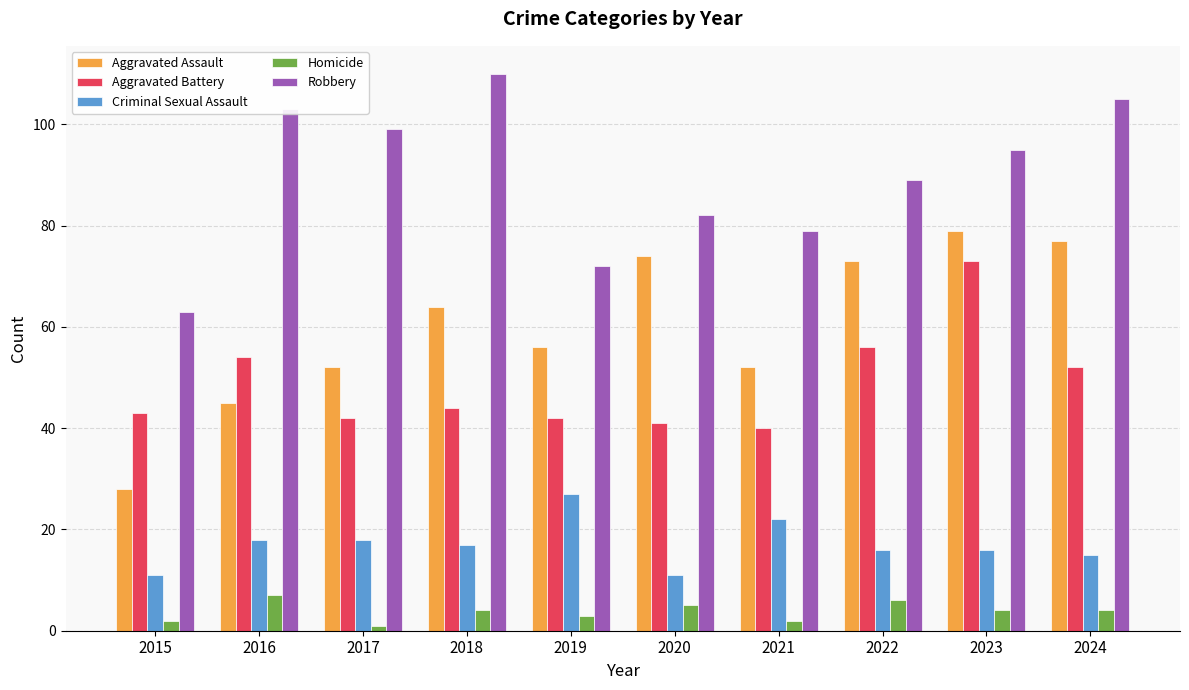

At how many categories does at least one series exceed 76?

8